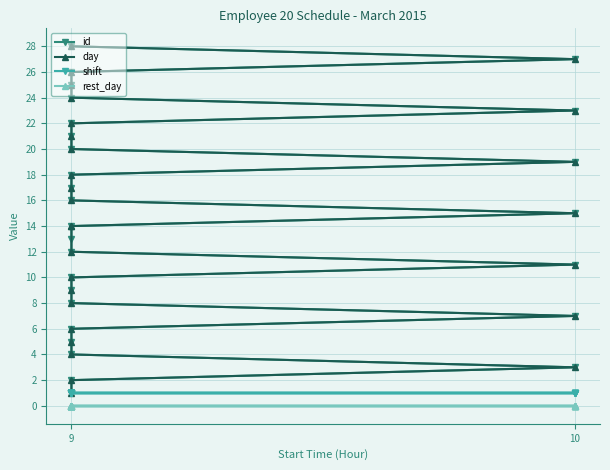

At how many categories does at least one series exceed 22?

6